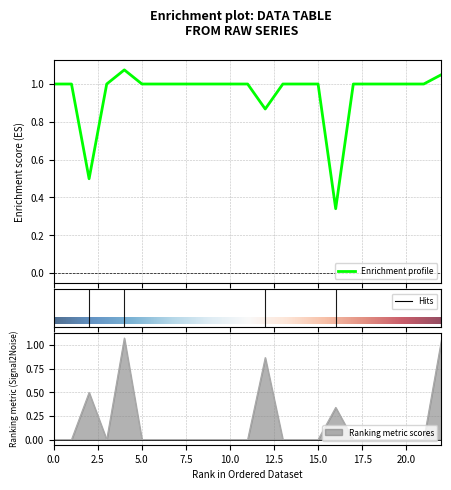

At which category is the sum across all series the highest?

4.0